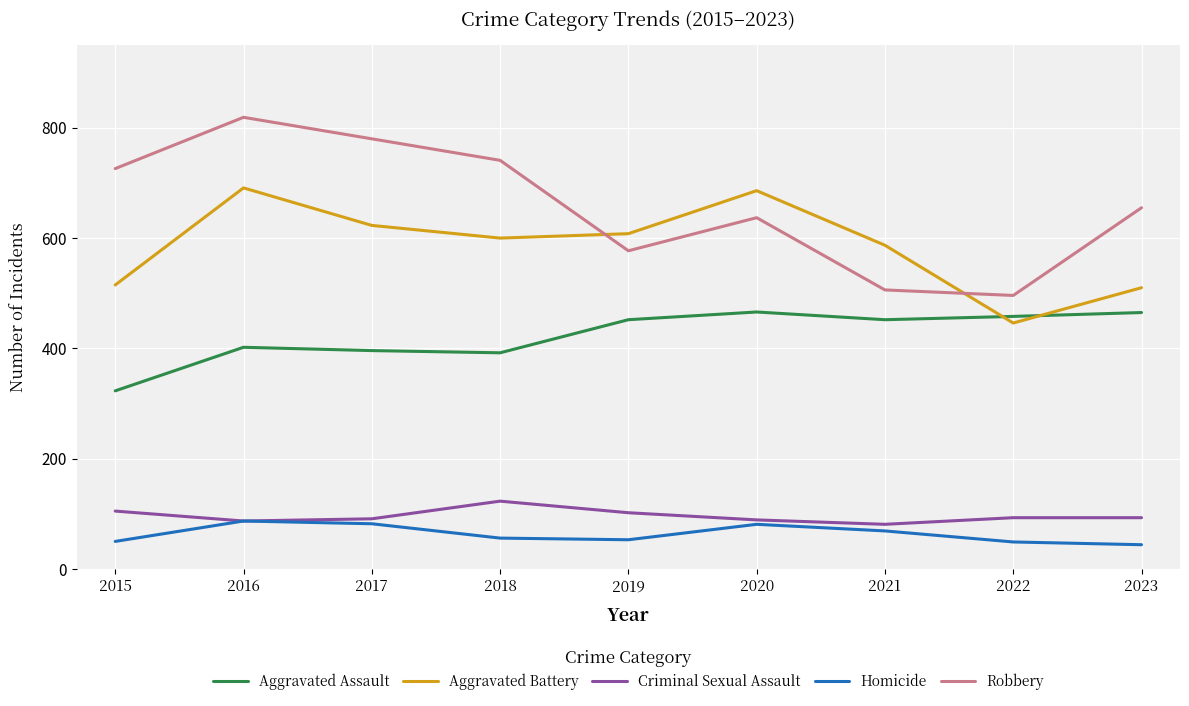

Is this an area chart (filled region under the line)?

No